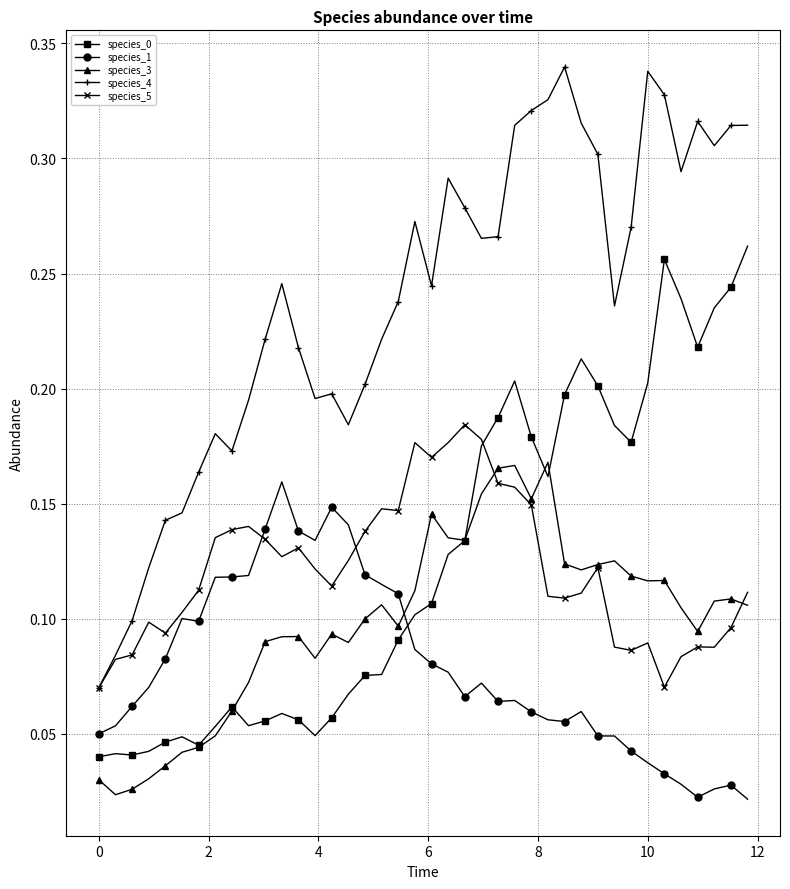

True or false: species_0 has more than 0 points higher than both neighbors.

True